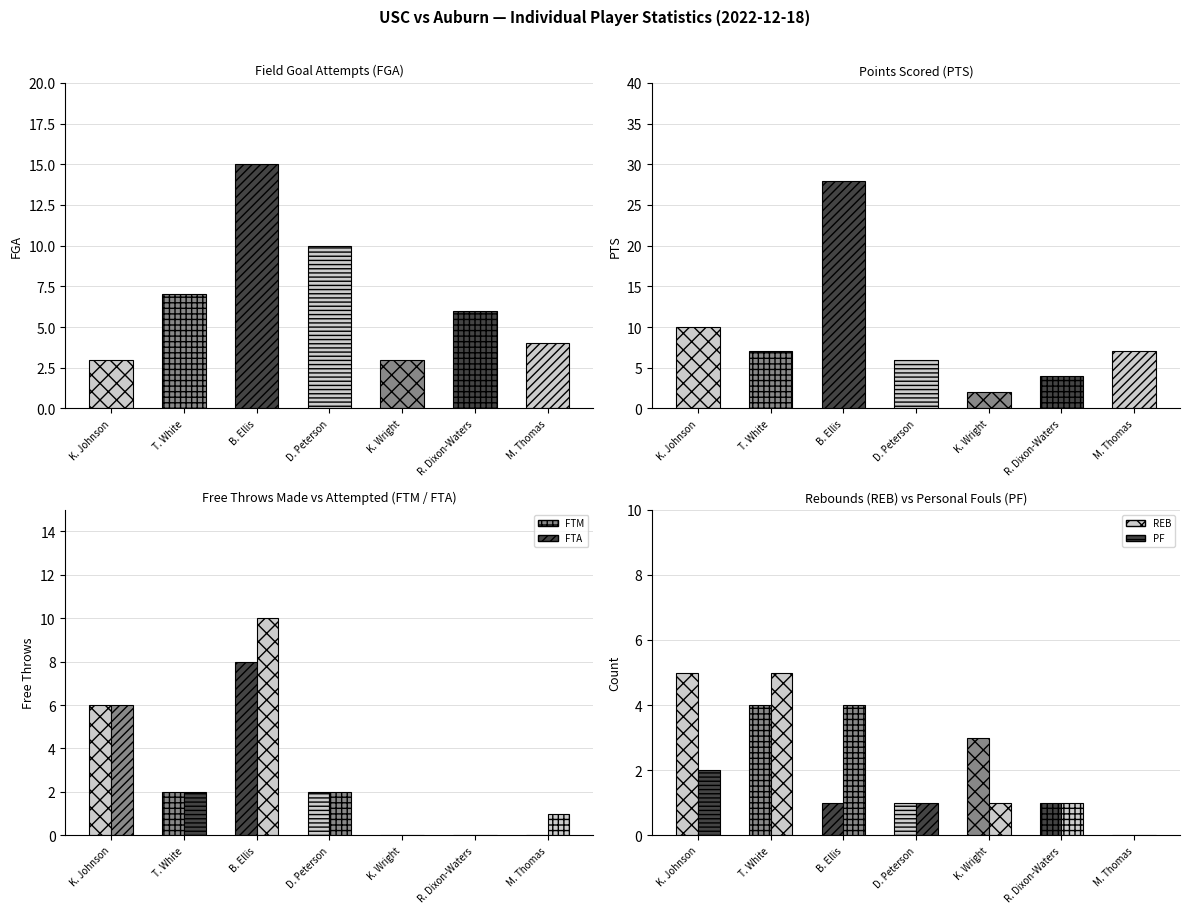

At K. Johnson, list the series in order from smallest to largest.

PF, FGA, REB, FTM, FTA, PTS